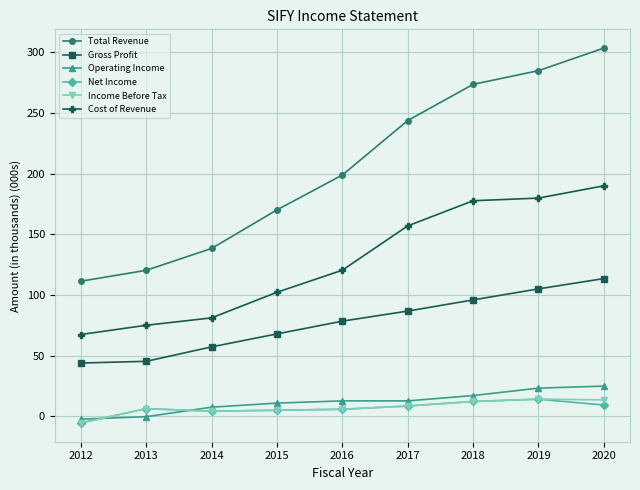

What are all the series names shown in the legend?

Total Revenue, Gross Profit, Operating Income, Net Income, Income Before Tax, Cost of Revenue